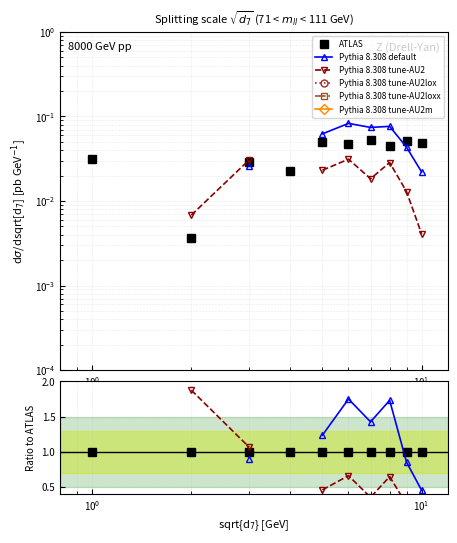

True or false: Pythia 8.308 tune-AU2m and ATLAS cross at least once.

False